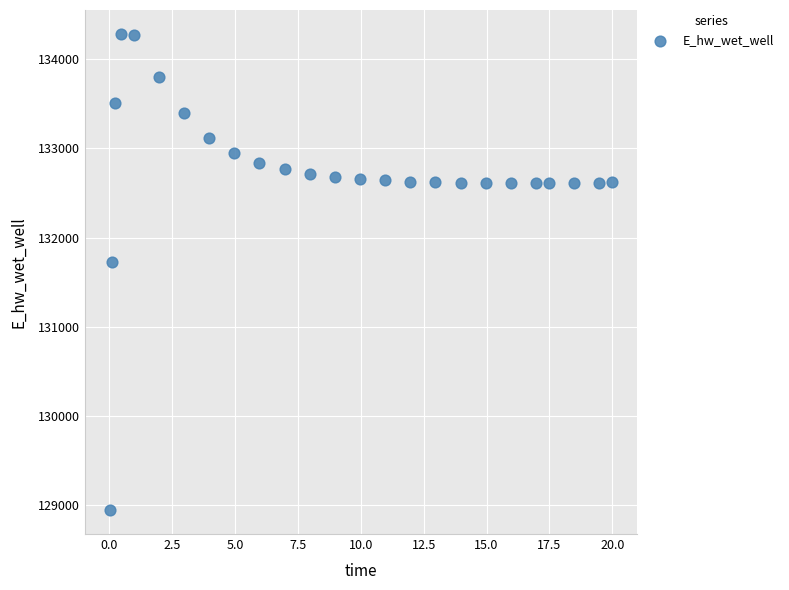

What Y value in the scatter plot is closest to 131613?

131728.4